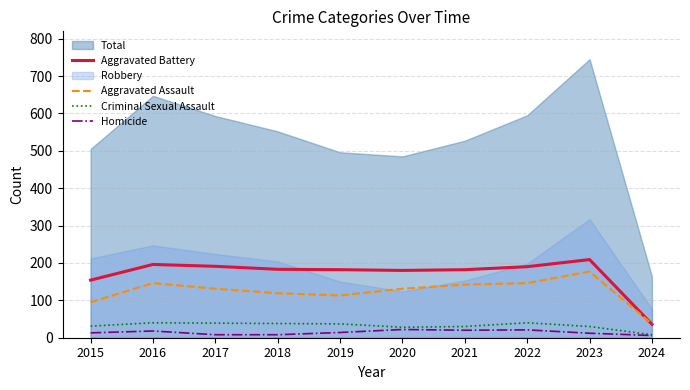

What is the difference between the highest and lowest values at 2018?

175